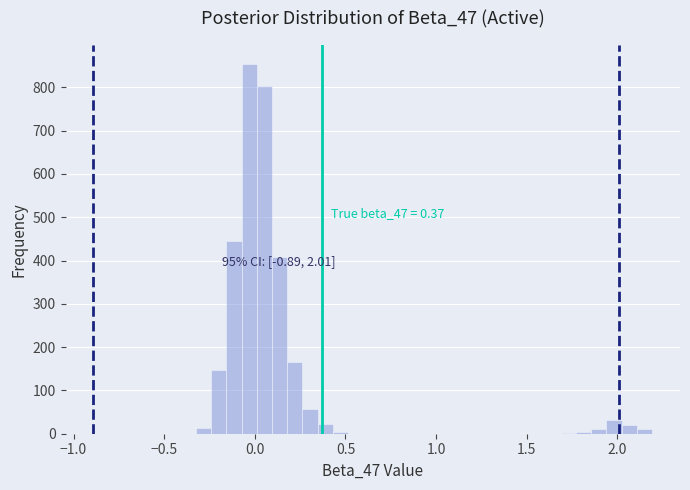

Read against the x-axis, roughly where is the centre of the tallest bar?

-0.05